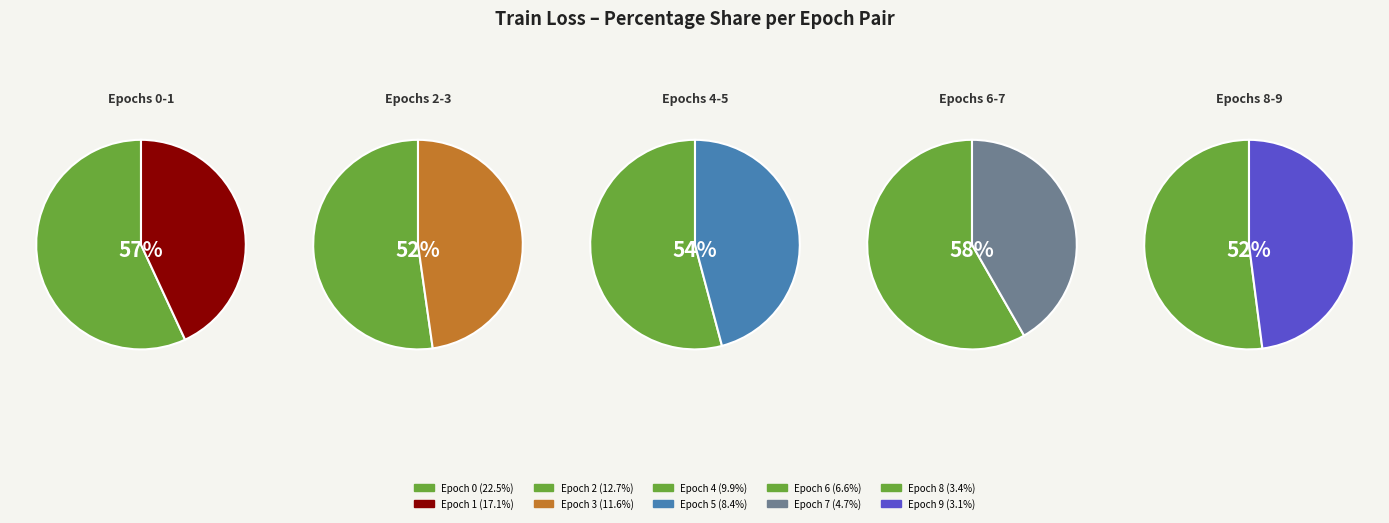

How many segments does this pie chart have?

10